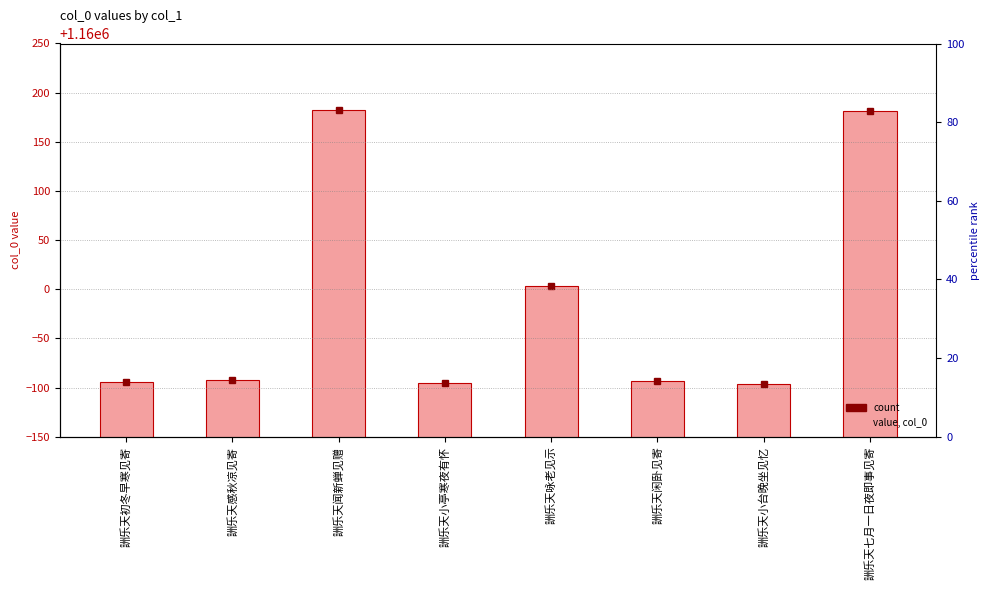

How many bars are there in total?

8